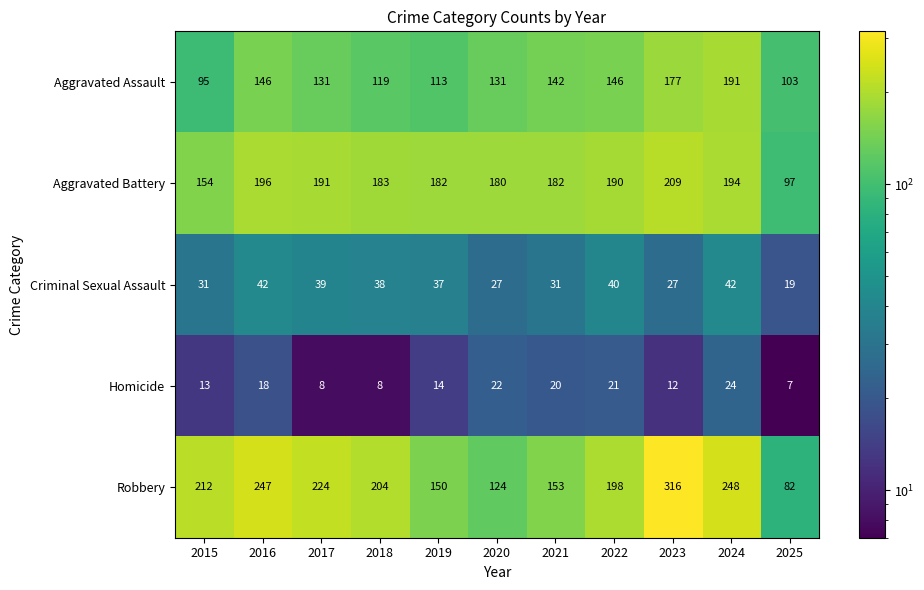

Where is Homicide nearest to the value 15?

2019